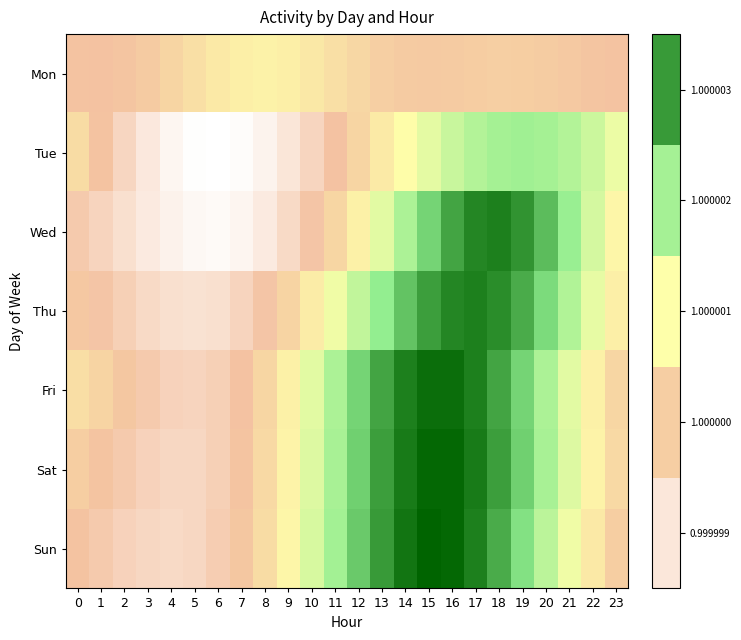

Which has a higher value, 2 or 3?

3